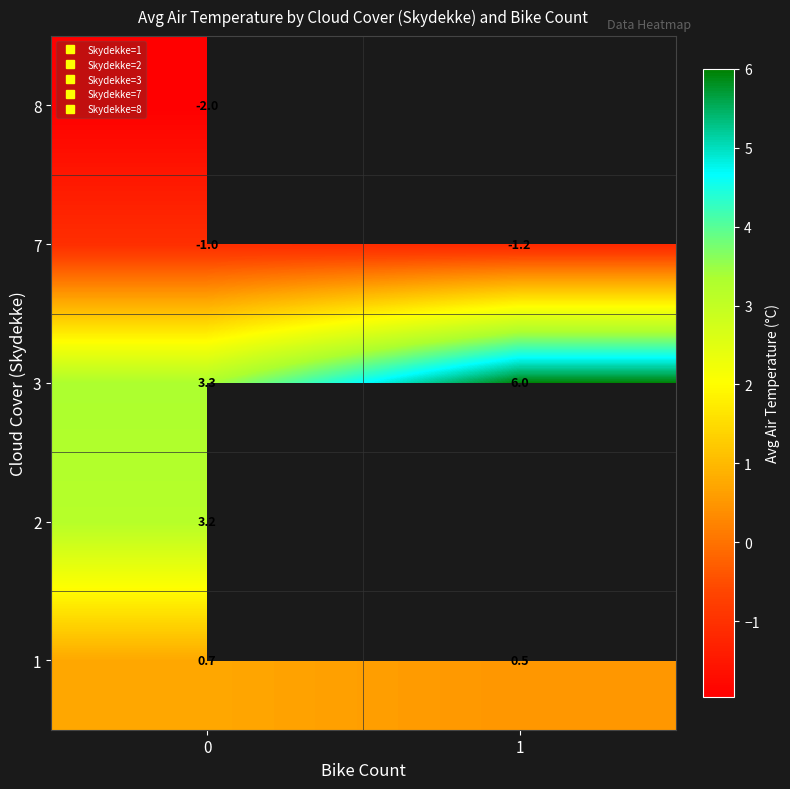

What is the spread (max minus min) of values at 0?

5.3